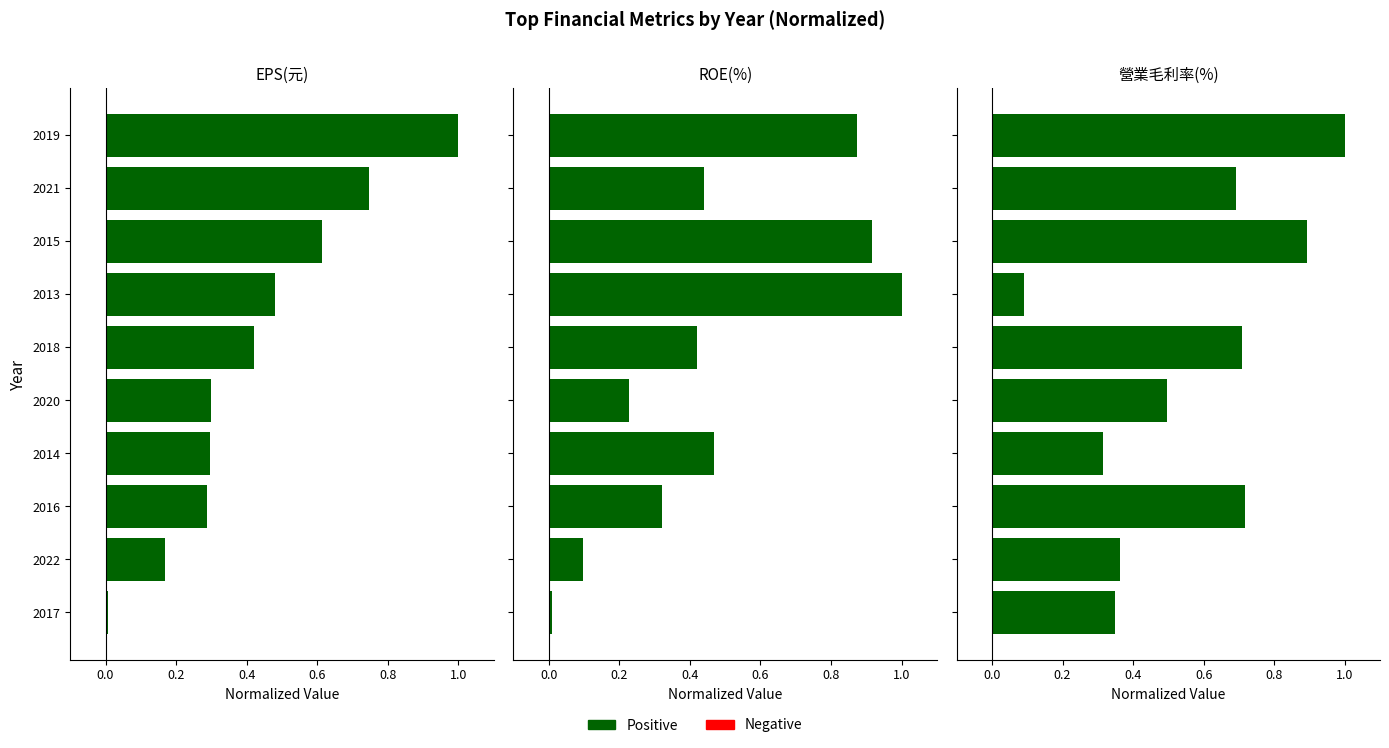

The 營業毛利率(%) series shows 0.1 at 2013. True or false?

True